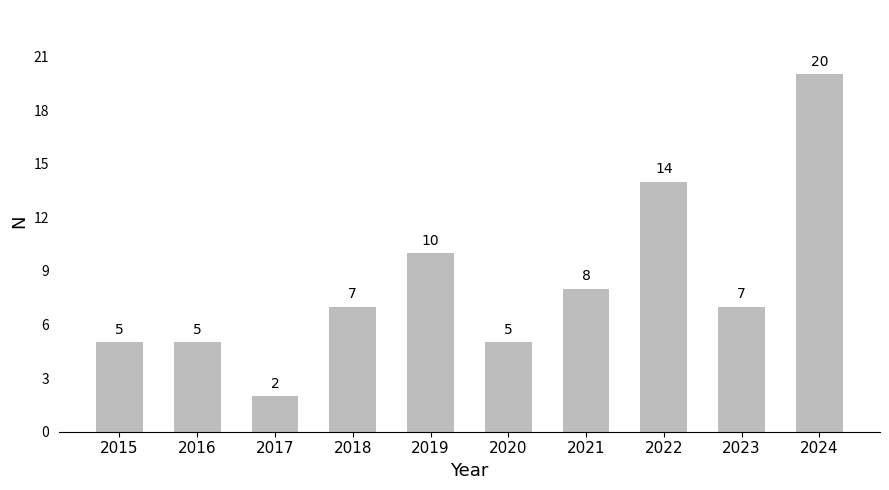

Which has a higher value, 2017 or 2020?

2020